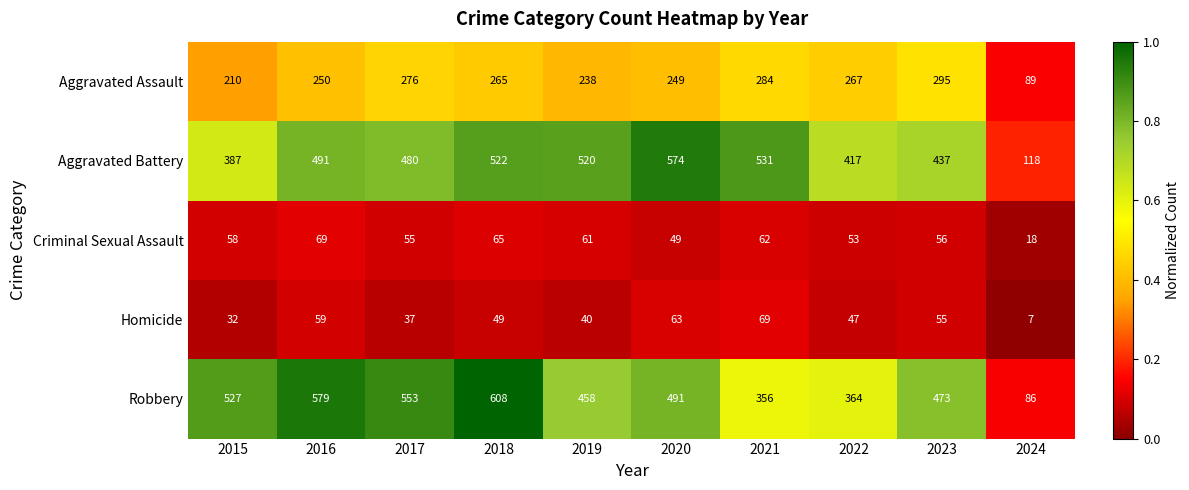

What is the spread (max minus min) of values at 2015?

495